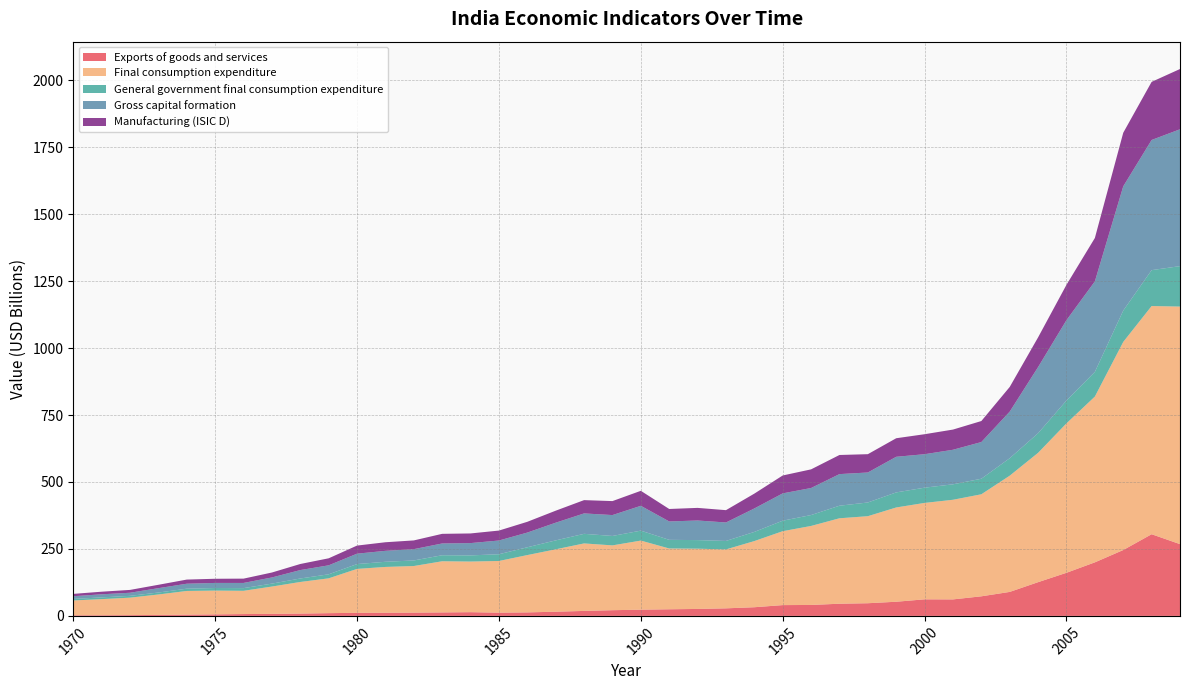

Reading left to right, list all the values displayed in this chart.

Exports of goods and services: 1970=2361333331	1971=2453304711	1972=2929763995	1973=3655367998	1974=4733630977	1975=5745059787	1976=6851246908	1977=7598491871	1978=8684411874	1979=10263616250	1980=11482975327	1981=11844976582	1982=12229337551	1983=13010330120	1984=13945772309	1985=12087721072	1986=13118086302	1987=15647108745	1988=18619562289	1989=21330005239	1990=23215356929	1991=24735259933	1992=25971056245	1993=28251131738	1994=32385999216	1995=40315999294	1996=40880899556	1997=45493817541	1998=47329860748	1999=52884620782	2000=61886085288	2001=61618795396	2002=73144140194	2003=89608323558	2004=126000000000	2005=161000000000	2006=200000000000	2007=246000000000	2008=305000000000	2009=268000000000
Final consumption expenditure: 1970=55326240238	1971=60177465965	1972=65183988752	1973=76354451086	1974=88413898920	1975=88735890914	1976=86878193327	1977=102000000000	1978=118000000000	1979=130000000000	1980=164000000000	1981=171000000000	1982=174000000000	1983=191000000000	1984=189000000000	1985=193000000000	1986=214000000000	1987=233000000000	1988=252000000000	1989=242000000000	1990=258000000000	1991=227000000000	1992=225000000000	1993=220000000000	1994=247000000000	1995=276000000000	1996=295000000000	1997=319000000000	1998=325000000000	1999=352000000000	2000=360000000000	2001=372000000000	2002=381000000000	2003=434000000000	2004=483000000000	2005=558000000000	2006=619000000000	2007=777000000000	2008=852000000000	2009=887000000000
General government final consumption expenditure: 1970=5585091949	1971=6471621001	1972=6790098031	1973=7301907685	1974=8465925845	1975=9652302503	1976=10020694800	1977=10963260785	1978=12981744727	1979=15046100255	1980=18052184028	1981=19208422863	1982=20791842202	1983=22490090717	1984=22984553485	1985=25144112092	1986=29159123581	1987=33303930141	1988=35801199786	1989=35155434785	1990=37145003997	1991=32261291013	1992=32056726065	1993=31607775690	1994=34179949886	1995=39186893254	1996=40667229603	1997=46932197593	1998=51158960218	1999=56225333367	2000=56889383798	2001=57708589435	2002=58015807785	2003=65199662389	2004=73158473480	2005=85376692390	2006=92051763147	2007=117000000000	2008=134000000000	2009=151000000000
Gross capital formation: 1970=10227772896	1971=11587349896	1972=11548797280	1973=16285408084	1974=18550733995	1975=18975679902	1976=19308772758	1977=22971796341	1978=31455251827	1979=33559115293	1980=38786786533	1981=40895190517	1982=42193938177	1983=43961289559	1984=45923857735	1985=51274035424	1986=54842369132	1987=66060600044	1988=76241557134	1989=77984616586	1990=92697498831	1991=68680602881	1992=73199582720	1993=68962956305	1994=87624154302	1995=102000000000	1996=101000000000	1997=118000000000	1998=112000000000	1999=133000000000	2000=125000000000	2001=129000000000	2002=137000000000	2003=174000000000	2004=247000000000	2005=300000000000	2006=338000000000	2007=464000000000	2008=486000000000	2009=511000000000
Manufacturing (ISIC D): 1970=8714053188	1971=9678521858	1972=10608724274	1973=12592873913	1974=15465086340	1975=15559667749	1976=16093940302	1977=18484811764	1978=22703845763	1979=26213335321	1980=30255815919	1981=32066097279	1982=32634562713	1983=35965684084	1984=36026671618	1985=37123354479	1986=40237874013	1987=44830082453	1988=49648192313	1989=52212879465	1990=55988873068	1991=46544510853	1992=47092178425	1993=46010766417	1994=55386562303	1995=66817848743	1996=69628551459	1997=71421857655	1998=68349555065	1999=69254163650	2000=74627688726	2001=75397577746	2002=78466339692	2003=92138240425	2004=111000000000	2005=132000000000	2006=162000000000	2007=200000000000	2008=217000000000	2009=225000000000